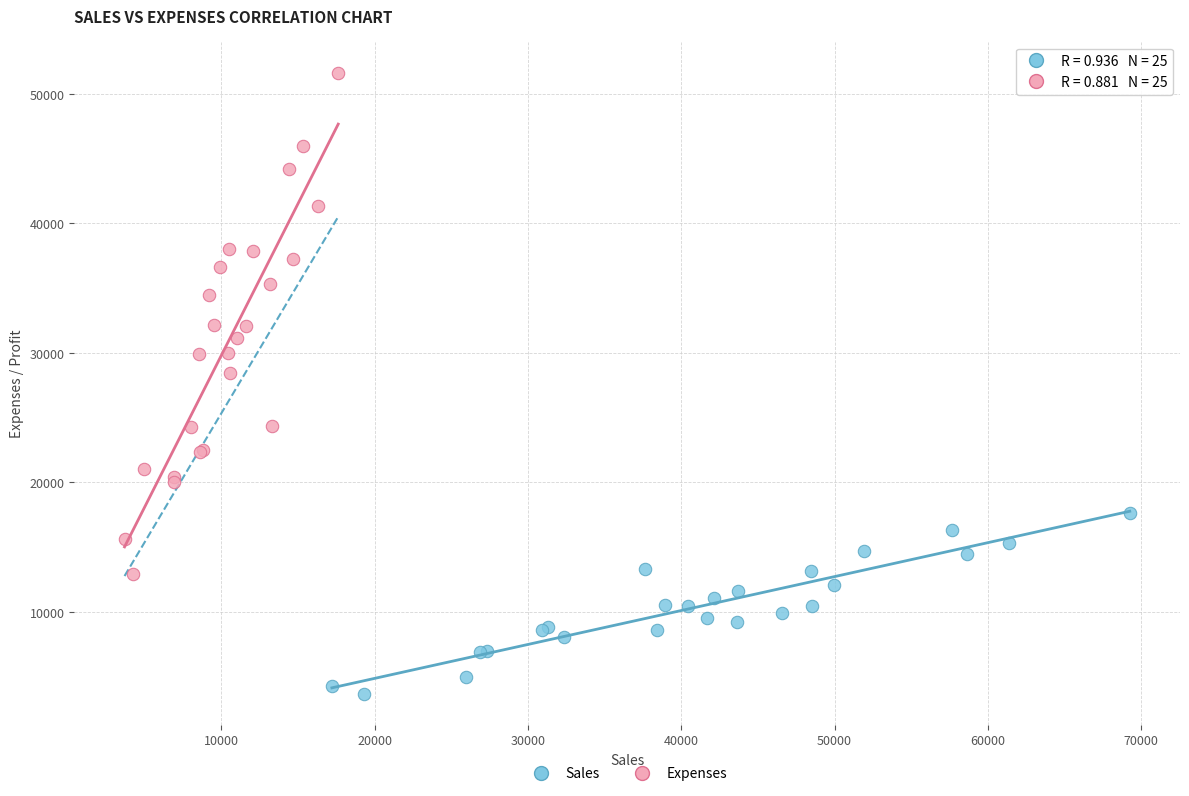

Which series reaches the maximum Y coordinate?

Expenses